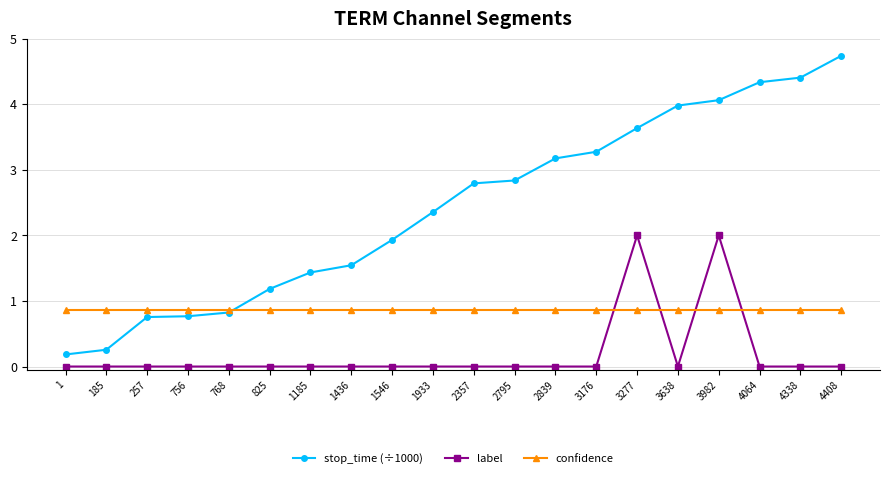

Does the chart have visible grid lines?

Yes